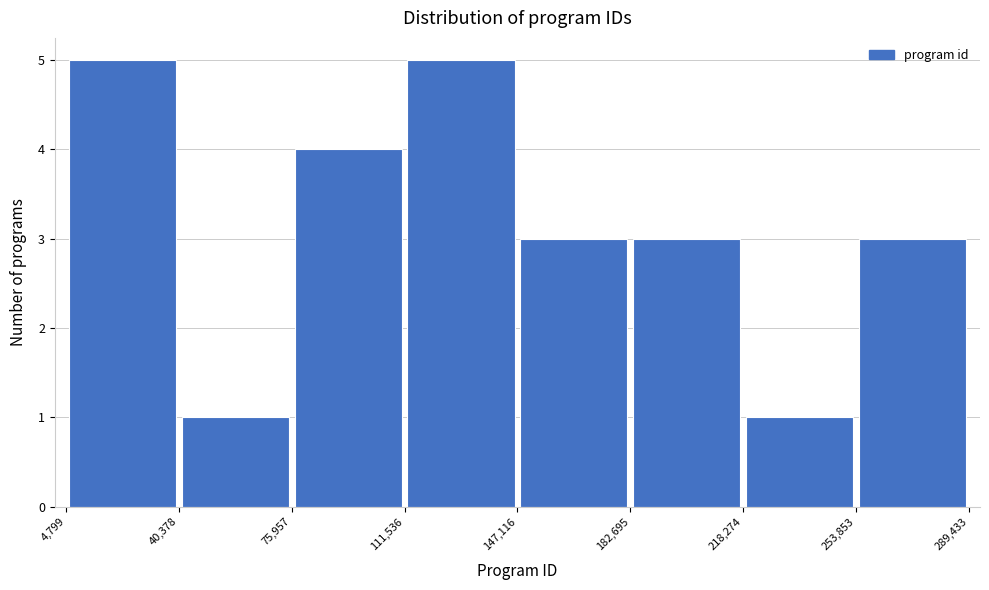

Reading left to right, list every bar in this chart as the range it spans on the x-axis followed by its height. The values are not printed on the chart, so give them approximately, as read against the axis.

4,799 to 40,378: 5
40,378 to 75,957: 1
75,957 to 111,536: 4
111,536 to 147,116: 5
147,116 to 182,695: 3
182,695 to 218,274: 3
218,274 to 253,853: 1
253,853 to 289,433: 3